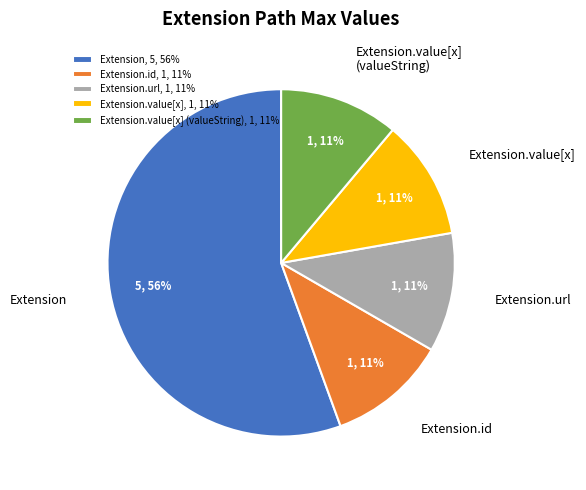

How many slices are in this pie chart?

5